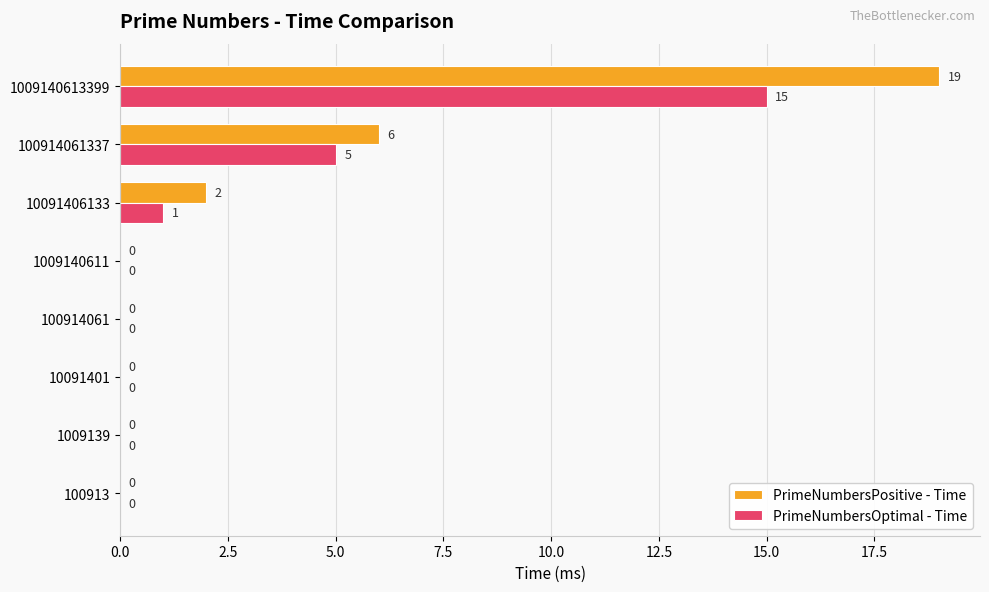

What is the sum of all PrimeNumbersPositive - Time values?

27